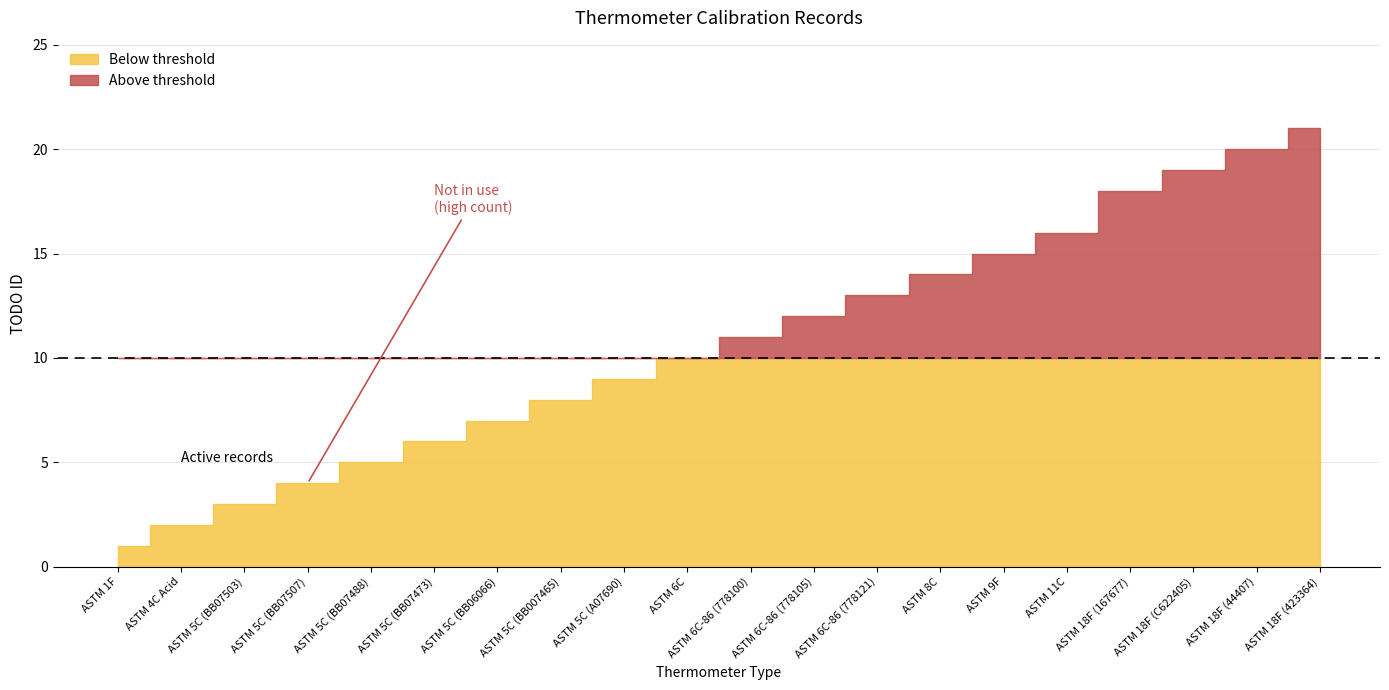

The value at ASTM 18F (423364) is 21. True or false?

True